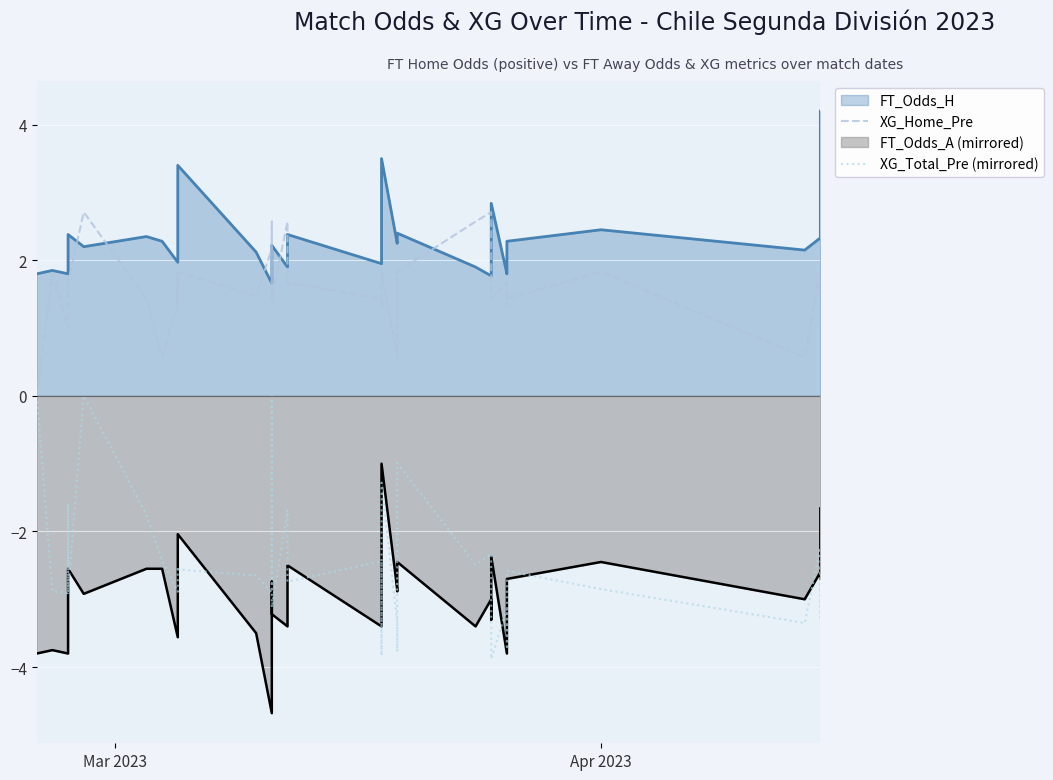

Which series has the largest range (max minus min)?

XG_Total_Pre (mirrored)